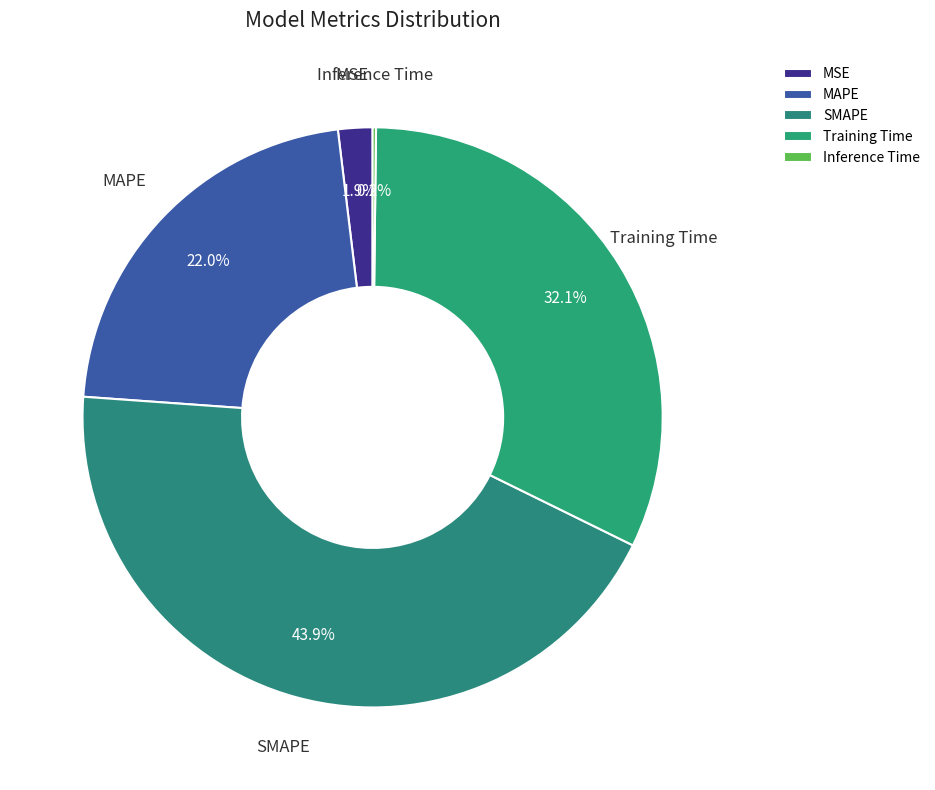

What is the total percentage of MSE and Training Time?

34.0%